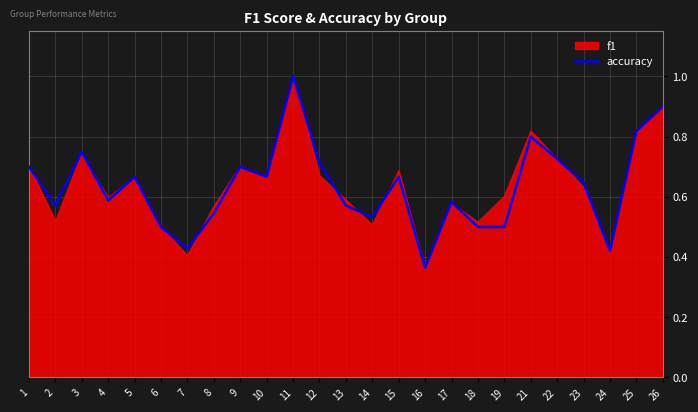

Rank the series at 2 from highest to lowest value.

accuracy, f1